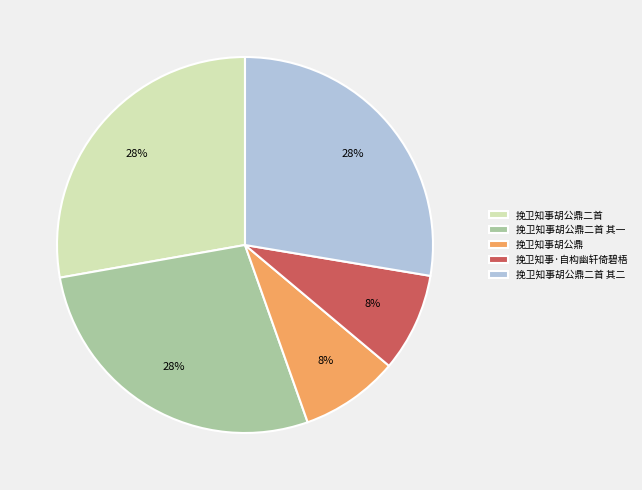

Between 挽卫知事胡公鼎 and 挽卫知事胡公鼎二首 其一, which is larger?

挽卫知事胡公鼎二首 其一